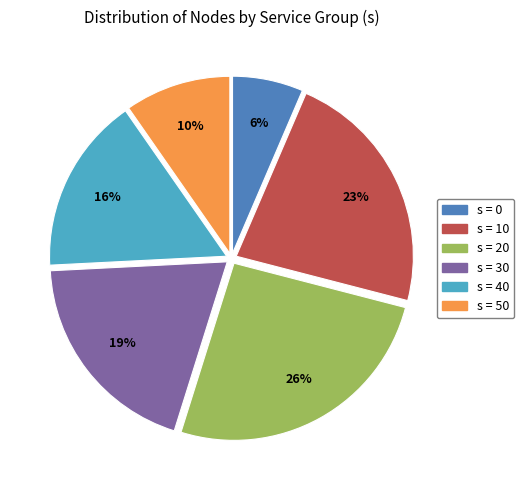

To the nearest percent, what is the average slice percentage?

17%